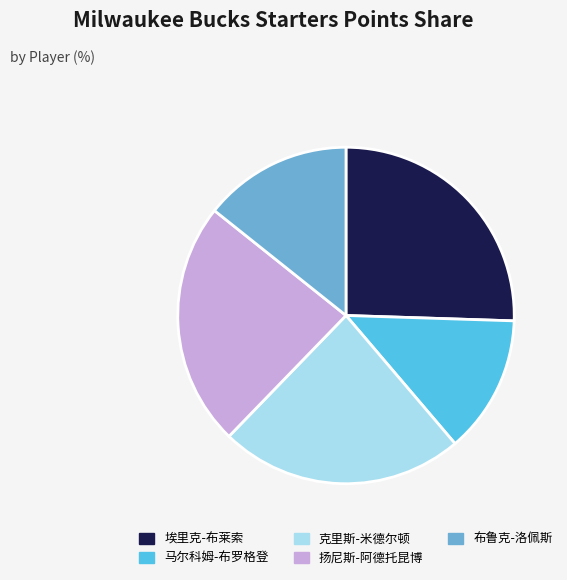

Count the number of slices in the pie.

5